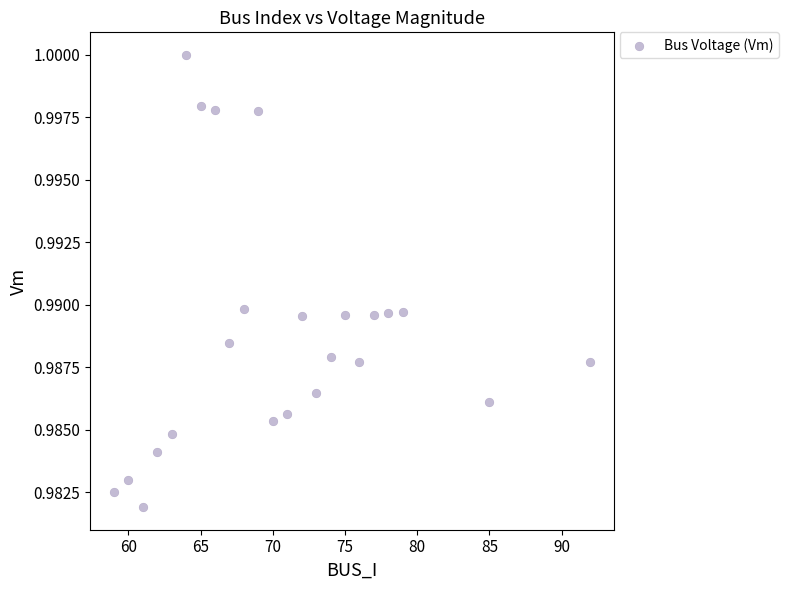

What is the range of X values (max minus min)?

33.0